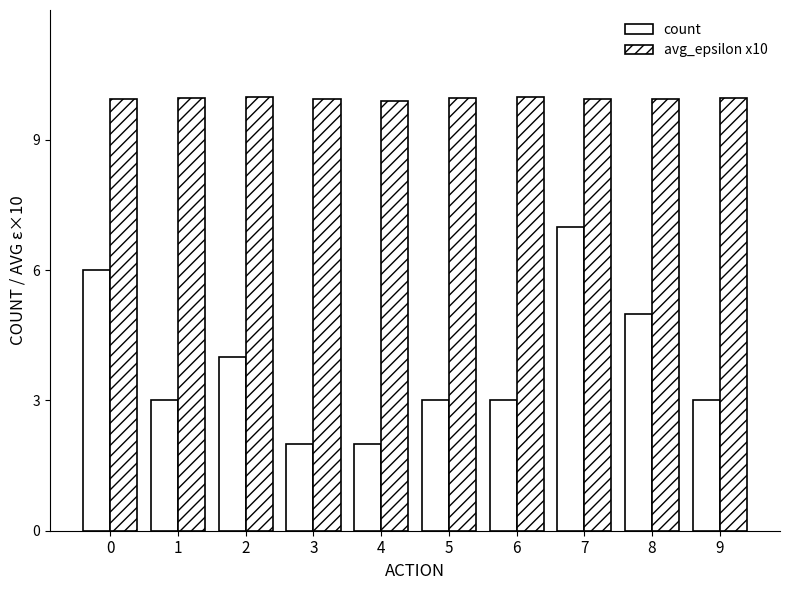

Which series has the widest spread of values?

count